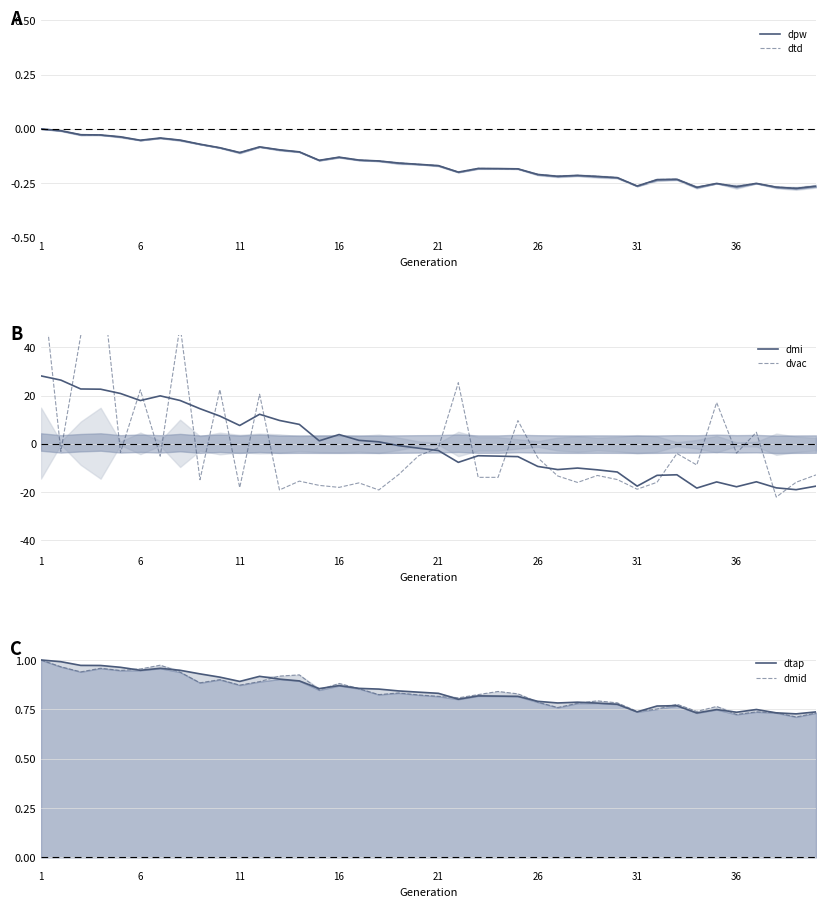

What is the average value of the dtd series?

-0.2